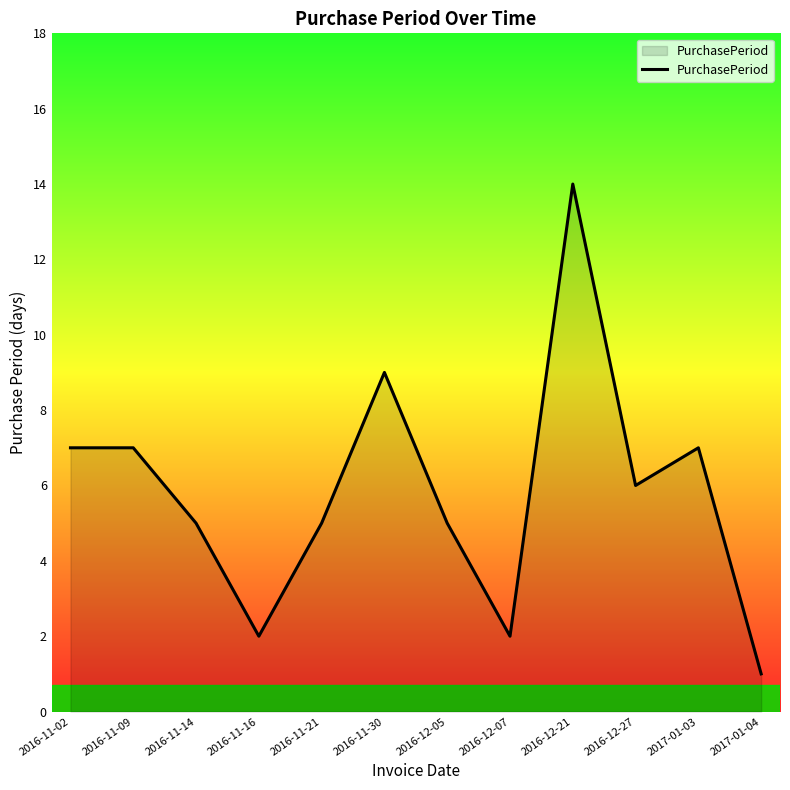

Read the value at 2016-12-27.

6